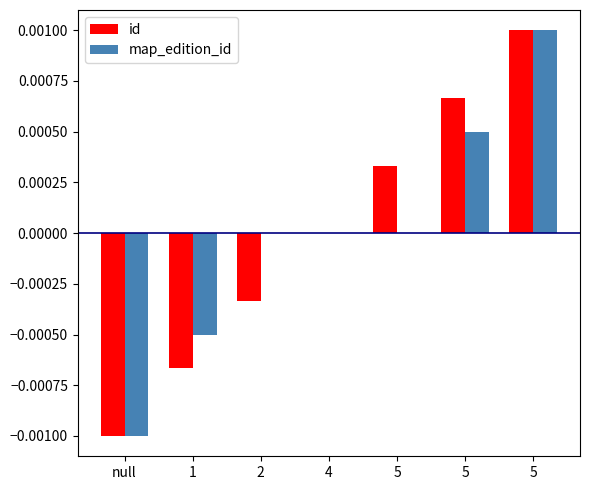

How many data points does each series have?

7